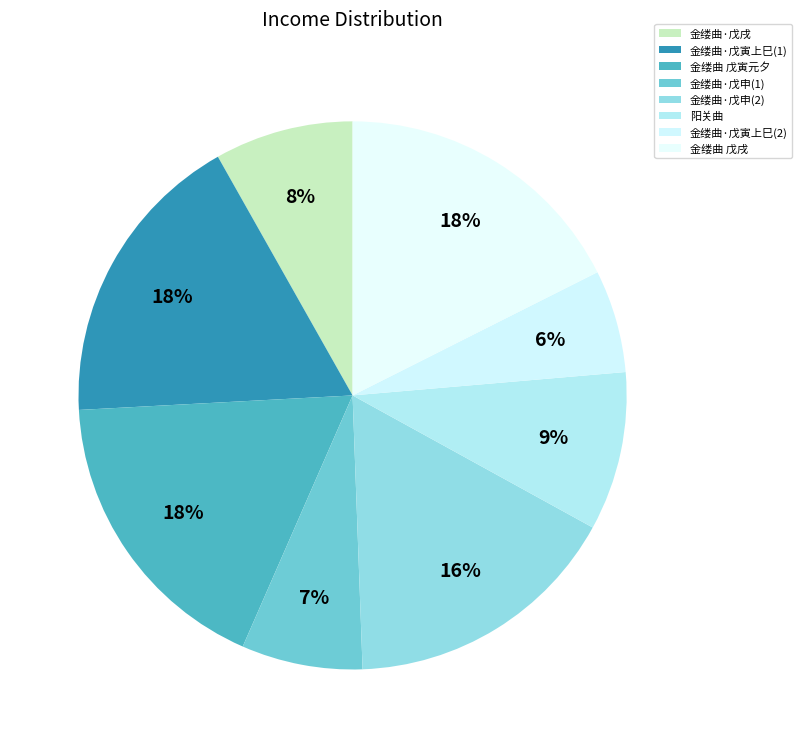

Count the number of slices in the pie.

8